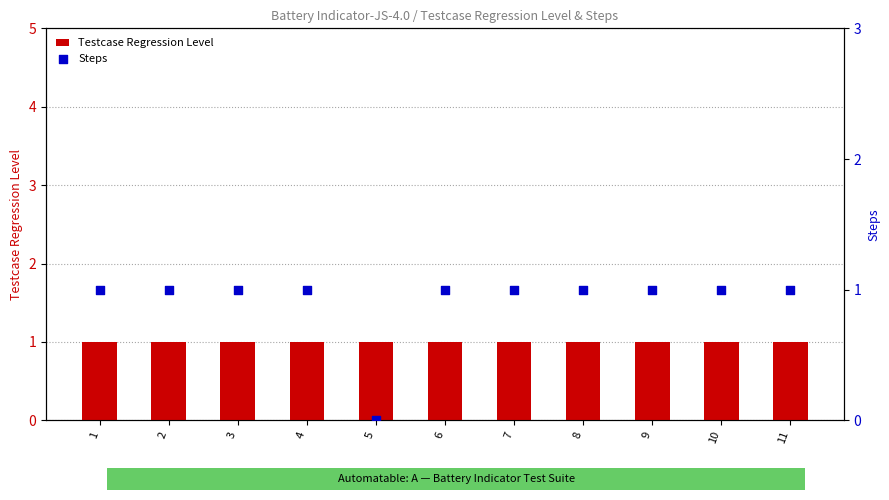

What are all the series names shown in the legend?

Testcase Regression Level, Steps